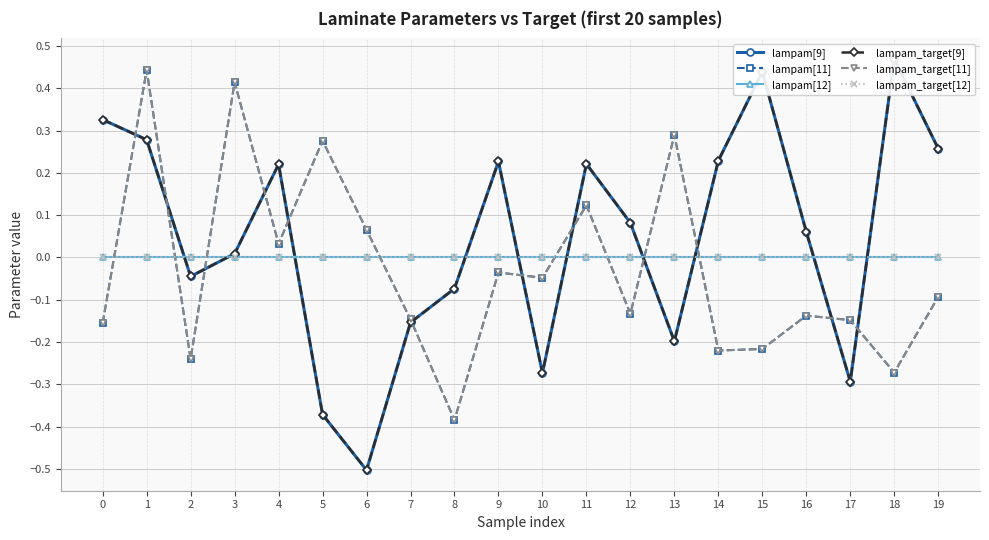

Reading left to right, list all the values displayed in this chart.

lampam[9]: 0=0.3	1=0.3	2=-0.0	3=0.0	4=0.2	5=-0.4	6=-0.5	7=-0.2	8=-0.1	9=0.2	10=-0.3	11=0.2	12=0.1	13=-0.2	14=0.2	15=0.4	16=0.1	17=-0.3	18=0.5	19=0.3
lampam[11]: 0=-0.2	1=0.4	2=-0.2	3=0.4	4=0.0	5=0.3	6=0.1	7=-0.1	8=-0.4	9=-0.0	10=-0.0	11=0.1	12=-0.1	13=0.3	14=-0.2	15=-0.2	16=-0.1	17=-0.1	18=-0.3	19=-0.1
lampam[12]: 0=-0.0	1=0.0	2=-0.0	3=-0.0	4=-0.0	5=-0.0	6=-0.0	7=-0.0	8=-0.0	9=-0.0	10=-0.0	11=-0.0	12=-0.0	13=-0.0	14=-0.0	15=-0.0	16=-0.0	17=-0.0	18=-0.0	19=-0.0
lampam_target[9]: 0=0.3	1=0.3	2=-0.0	3=0.0	4=0.2	5=-0.4	6=-0.5	7=-0.2	8=-0.1	9=0.2	10=-0.3	11=0.2	12=0.1	13=-0.2	14=0.2	15=0.4	16=0.1	17=-0.3	18=0.5	19=0.3
lampam_target[11]: 0=-0.2	1=0.4	2=-0.2	3=0.4	4=0.0	5=0.3	6=0.1	7=-0.1	8=-0.4	9=-0.0	10=-0.0	11=0.1	12=-0.1	13=0.3	14=-0.2	15=-0.2	16=-0.1	17=-0.1	18=-0.3	19=-0.1
lampam_target[12]: 0=-0.0	1=0.0	2=-0.0	3=-0.0	4=-0.0	5=-0.0	6=-0.0	7=-0.0	8=-0.0	9=-0.0	10=-0.0	11=-0.0	12=-0.0	13=-0.0	14=-0.0	15=-0.0	16=-0.0	17=-0.0	18=-0.0	19=-0.0